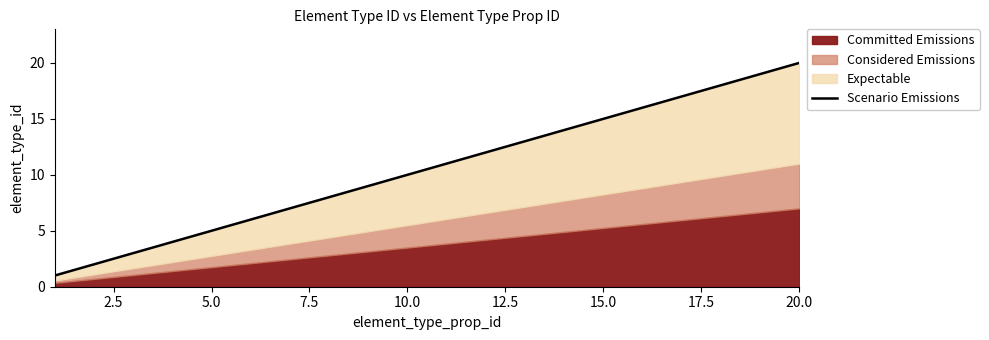

The chart shows a value of 3 at 12.5. True or false?

False